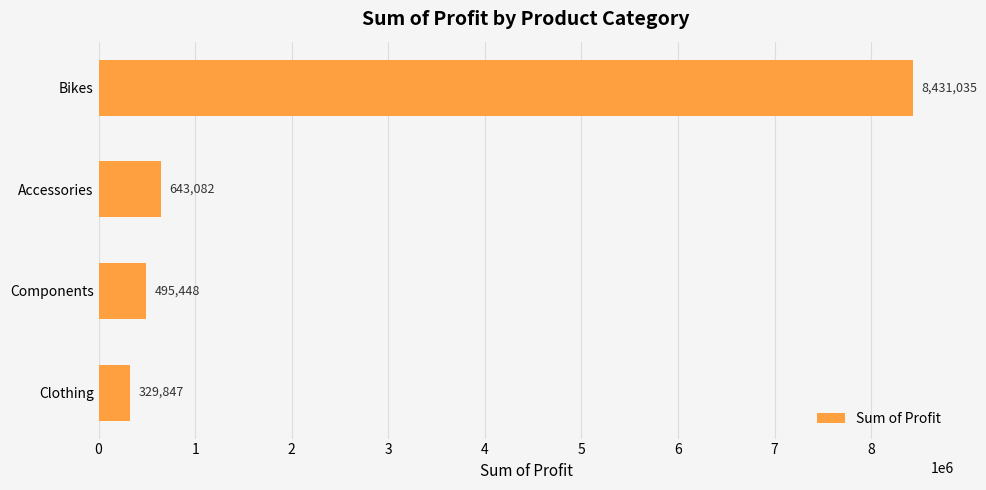

How many bars are there in total?

4